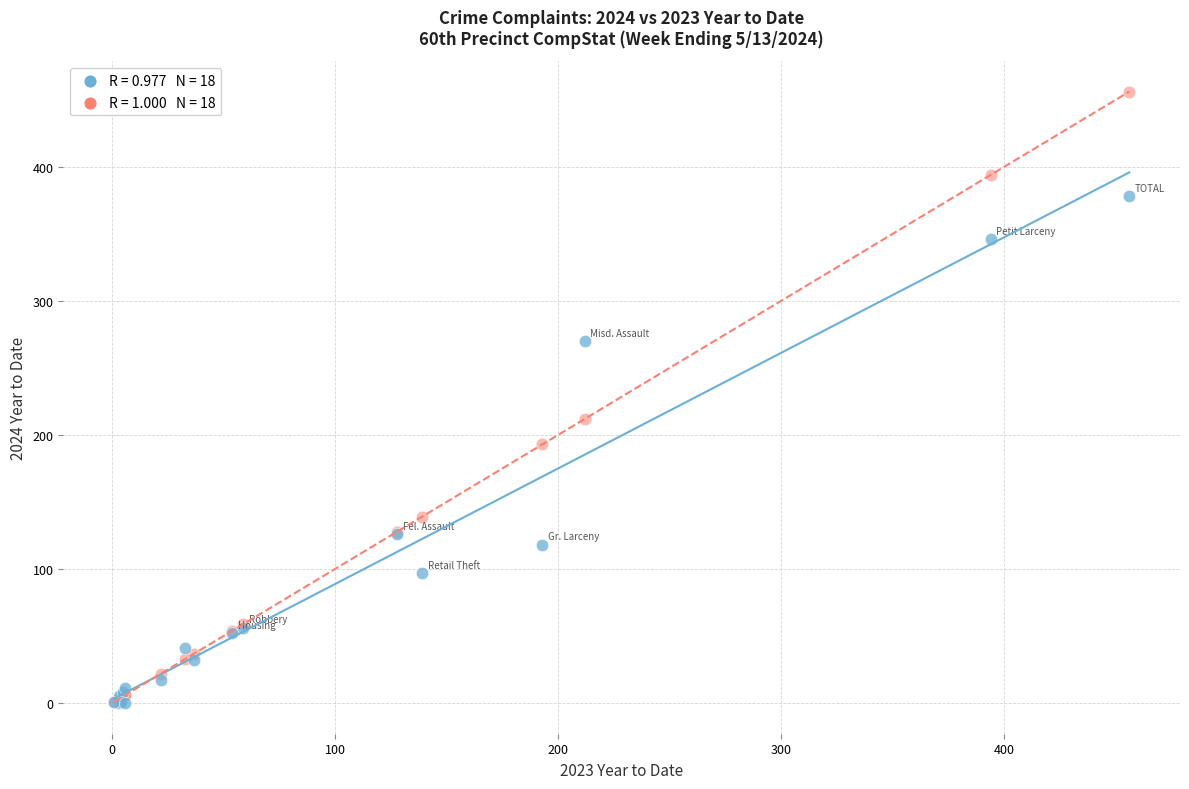

Across all series, what Y value is closest to 228?

212